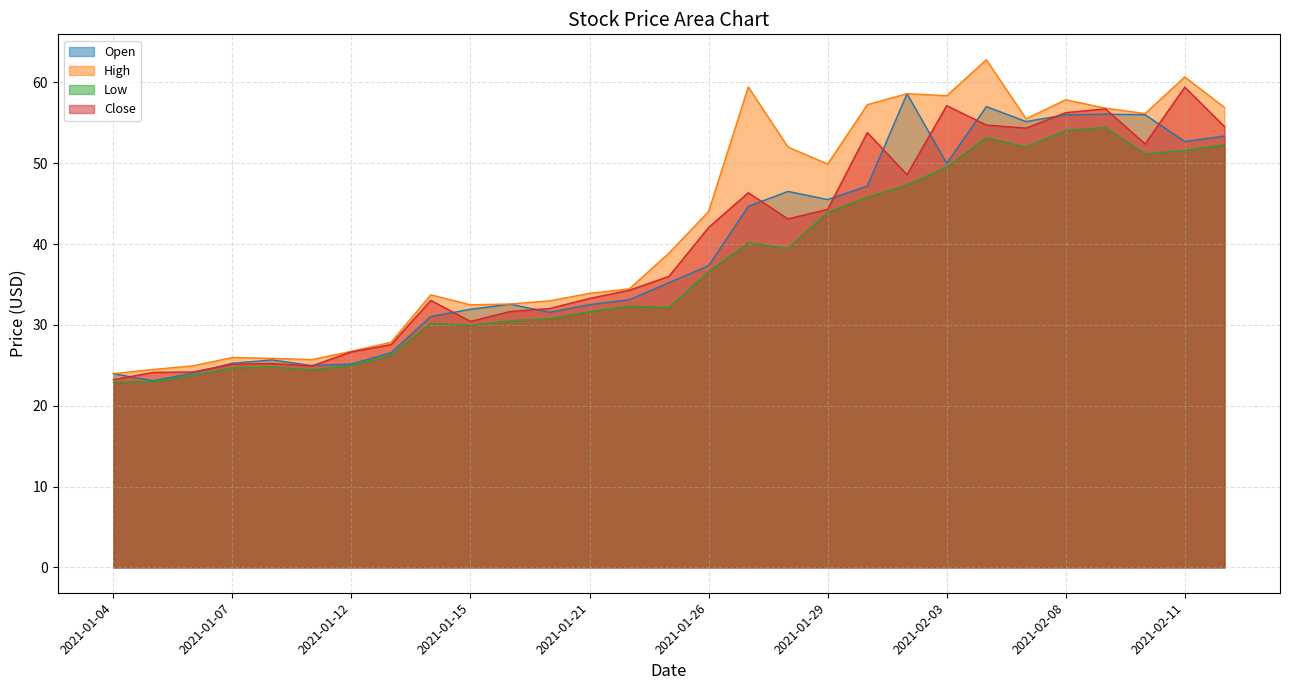

Which series has the widest spread of values?

High